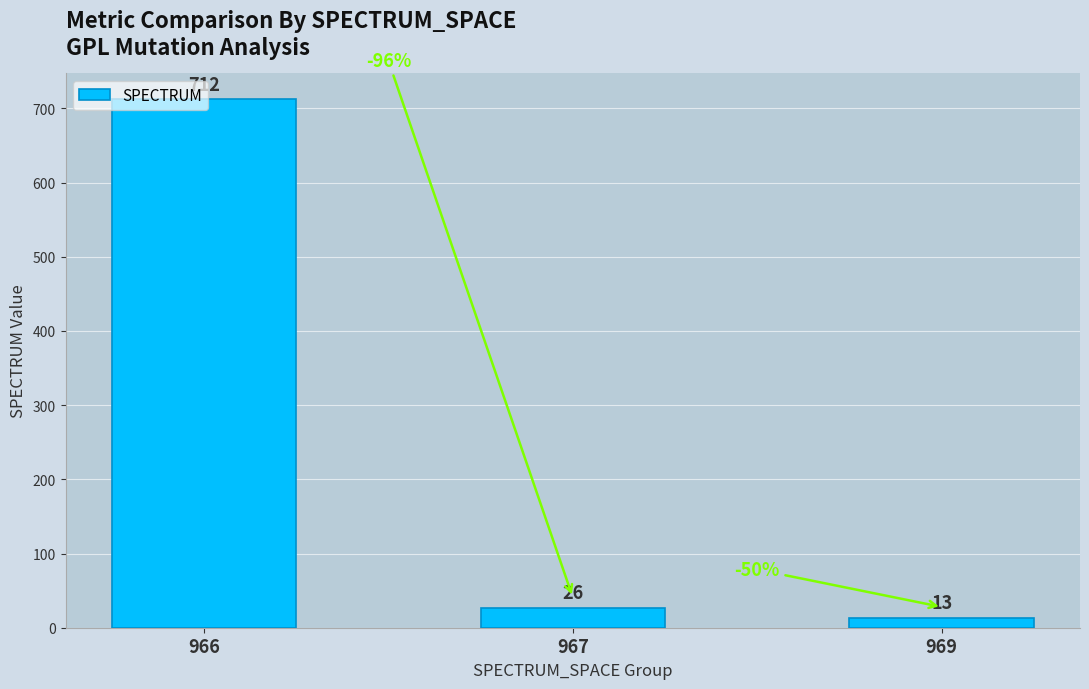

The value at 966 is 712. True or false?

True